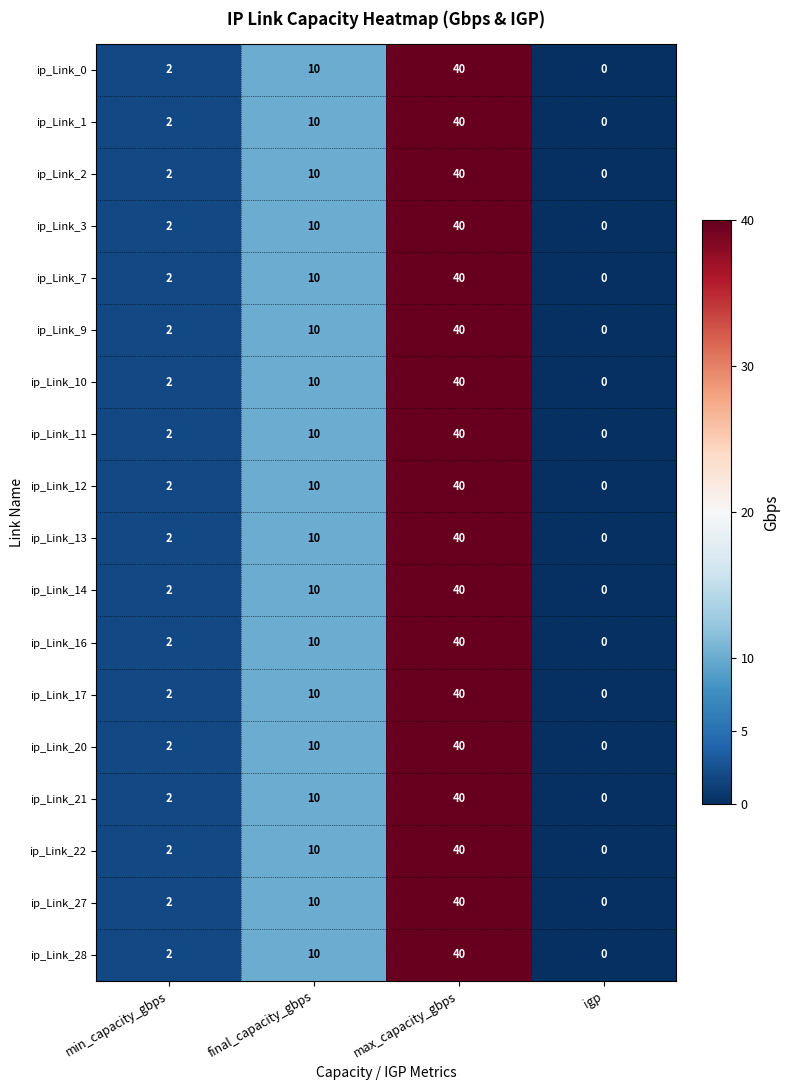

True or false: ip_Link_3 has a value of -21 at igp.

False